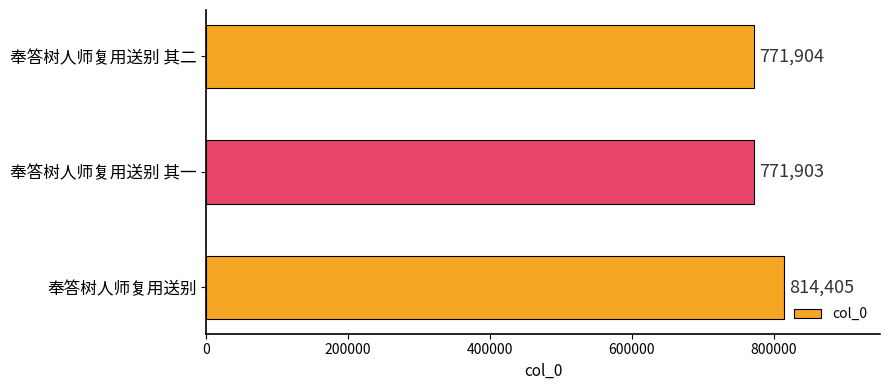

The value at 奉答树人师复用送别 其二 is 771904. True or false?

True